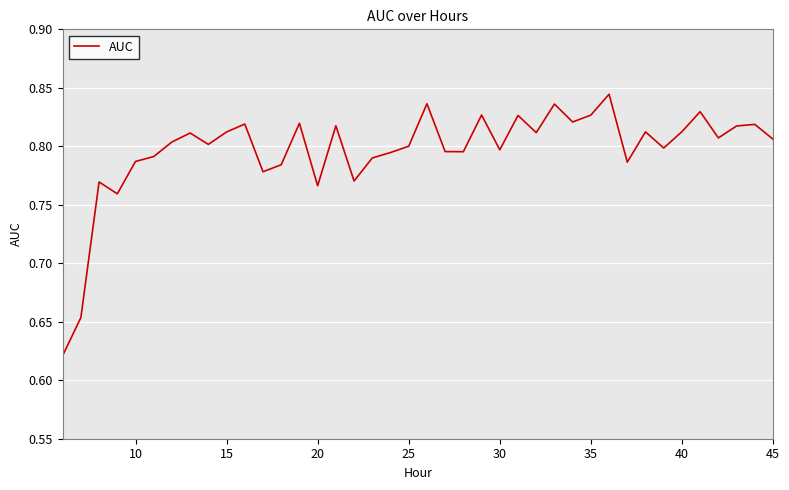

The value at 35 is 0.4. True or false?

False